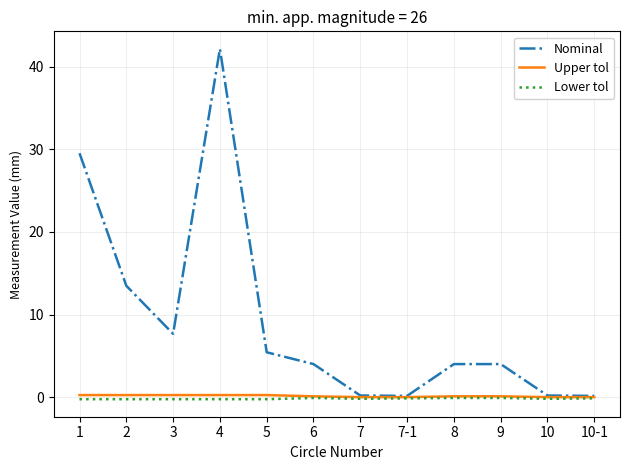

What is the spread (max minus min) of values at 5?

5.7